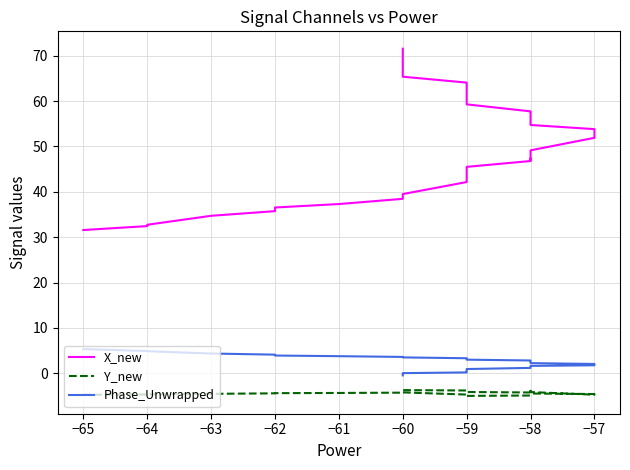

What is the maximum value shown in the chart?

71.5